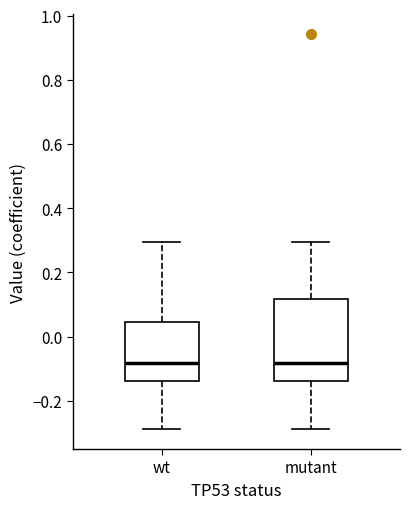

Comparing the boxes themselves (not the whiskers), which one is the tallest?

mutant